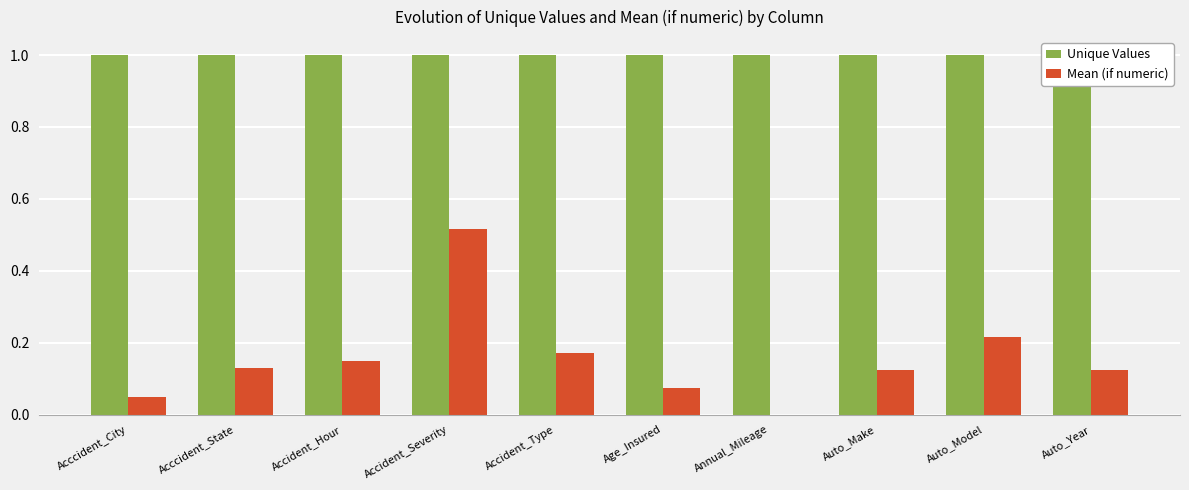

What is the difference between the highest and lowest values at Acccident_State?

0.9